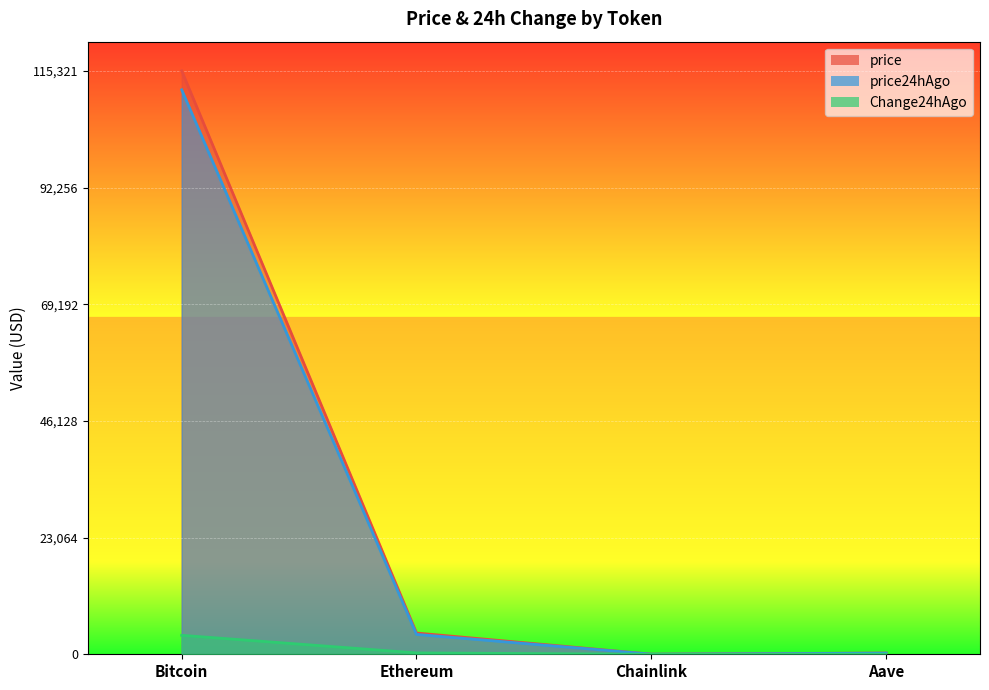

Rank the series at Aave from highest to lowest value.

price, price24hAgo, Change24hAgo